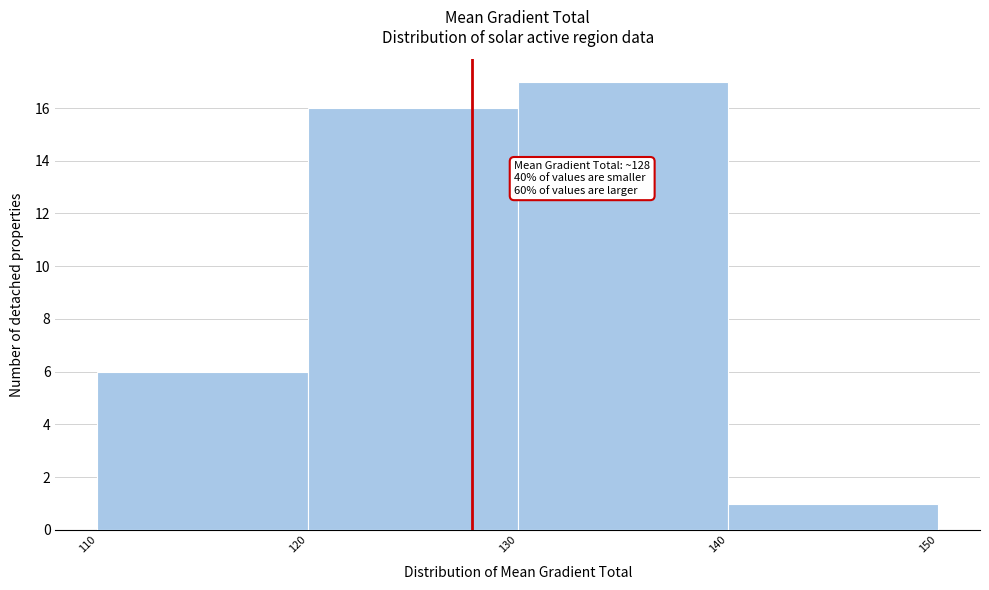

Which range on the x-axis has the tallest bar?

130 to 140